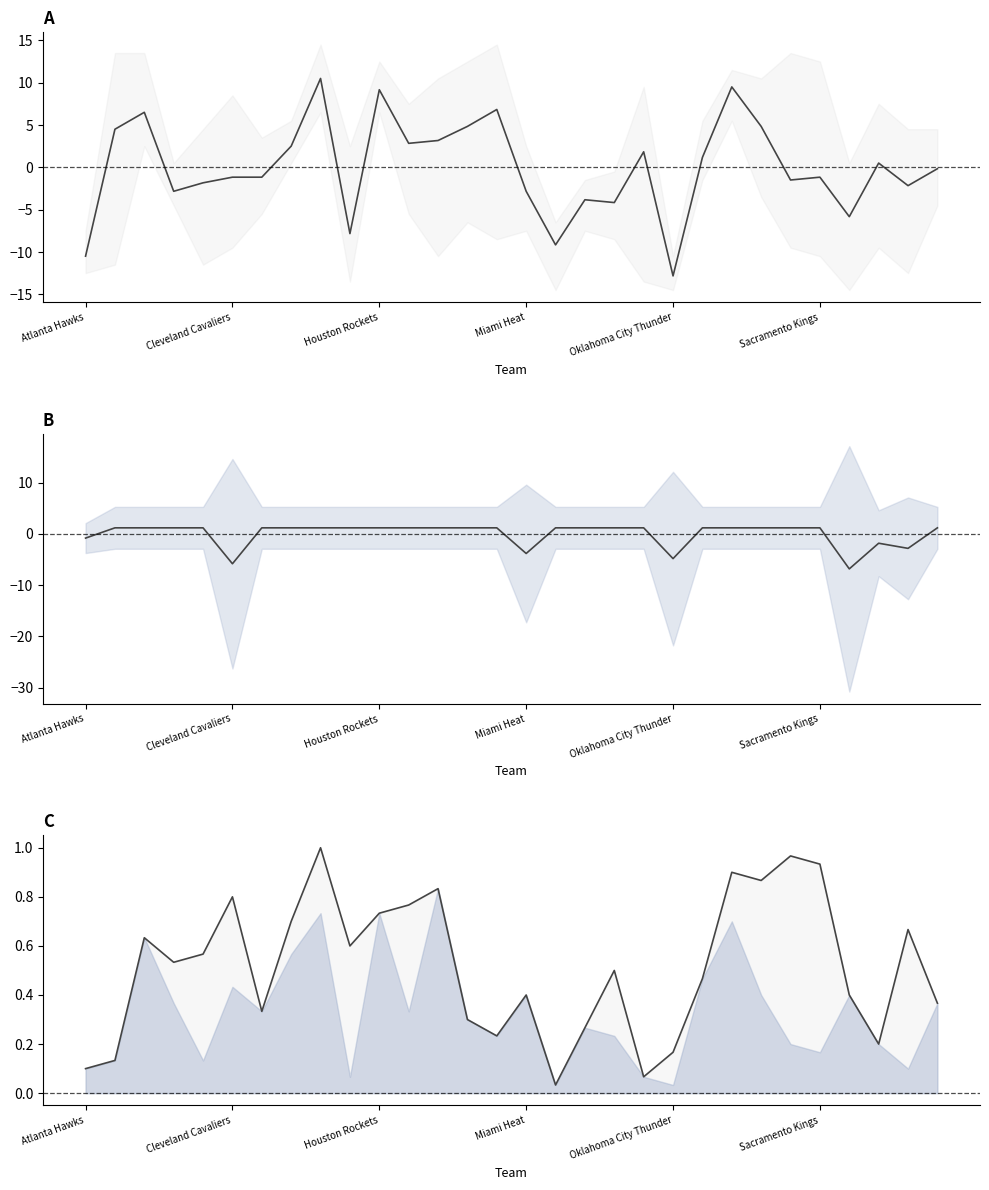

What is the difference between the maximum and minimum values in the Mean rank (centered) series?

23.3